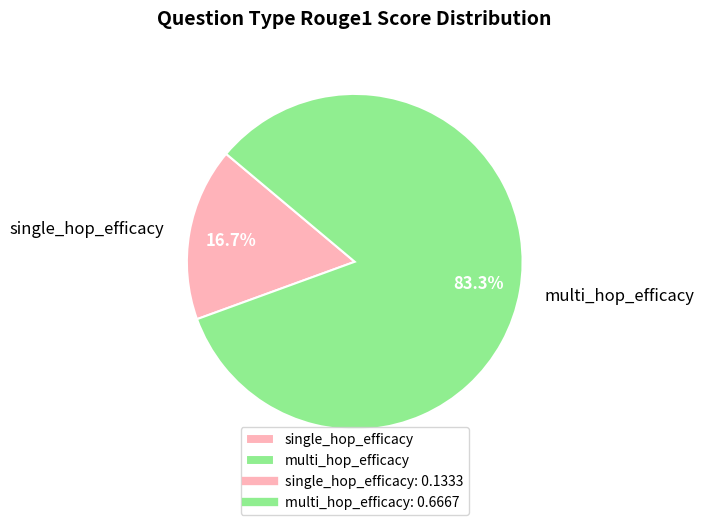

Which has a higher value, single_hop_efficacy or multi_hop_efficacy?

multi_hop_efficacy